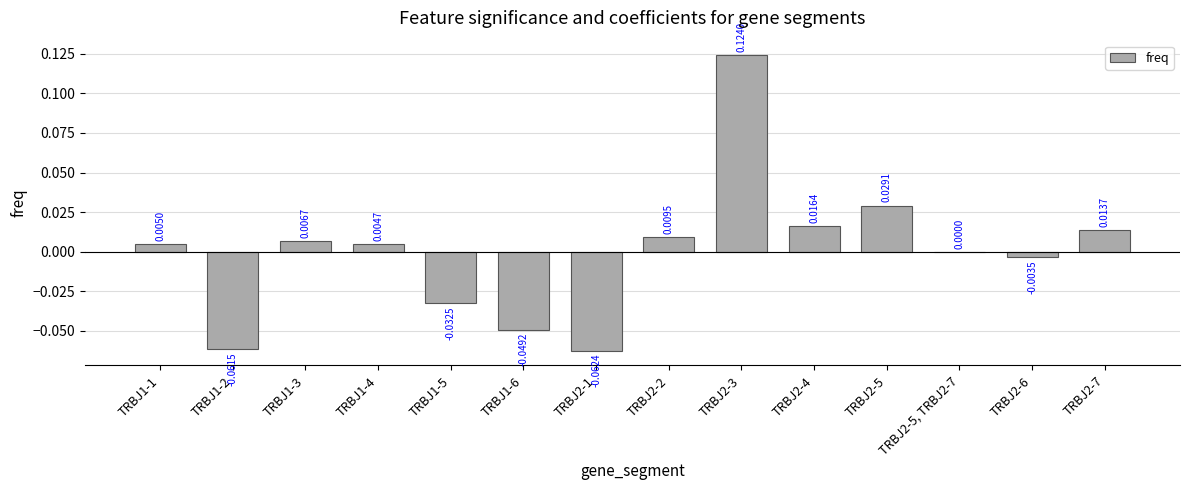

Between TRBJ2-5, TRBJ2-7 and TRBJ1-4, which is larger?

TRBJ1-4